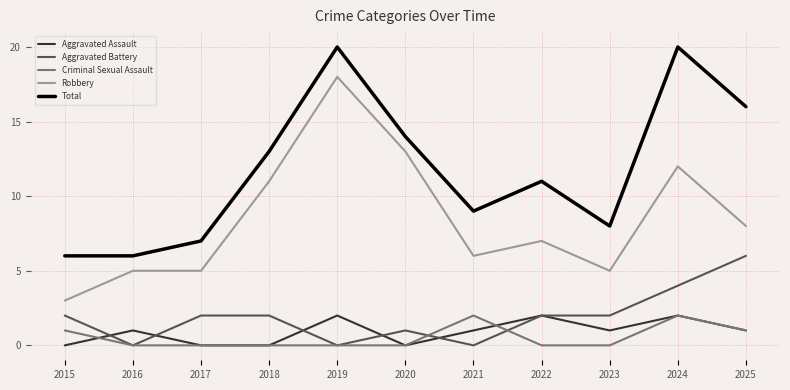

Reading right to left, transcribe all the data shown in this chart.

Aggravated Assault: 2025=1	2024=2	2023=1	2022=2	2021=1	2020=0	2019=2	2018=0	2017=0	2016=1	2015=0
Aggravated Battery: 2025=6	2024=4	2023=2	2022=2	2021=0	2020=1	2019=0	2018=2	2017=2	2016=0	2015=2
Criminal Sexual Assault: 2025=1	2024=2	2023=0	2022=0	2021=2	2020=0	2019=0	2018=0	2017=0	2016=0	2015=1
Robbery: 2025=8	2024=12	2023=5	2022=7	2021=6	2020=13	2019=18	2018=11	2017=5	2016=5	2015=3
Total: 2025=16	2024=20	2023=8	2022=11	2021=9	2020=14	2019=20	2018=13	2017=7	2016=6	2015=6